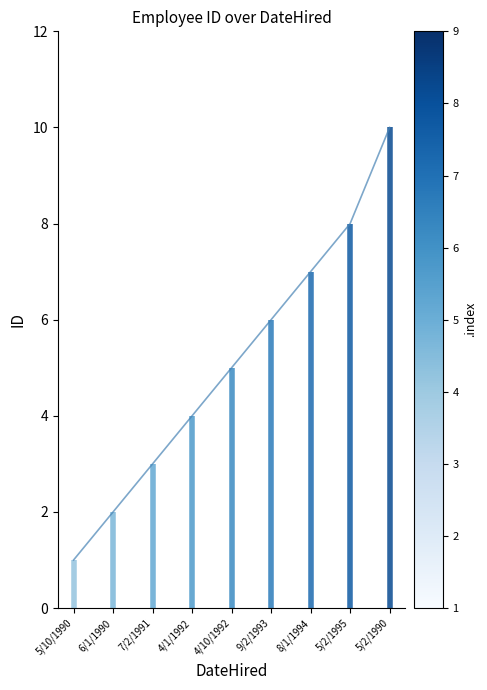

Rank the categories by value from lowest to highest.

5/10/1990, 6/1/1990, 7/2/1991, 4/1/1992, 4/10/1992, 9/2/1993, 8/1/1994, 5/2/1995, 5/2/1990